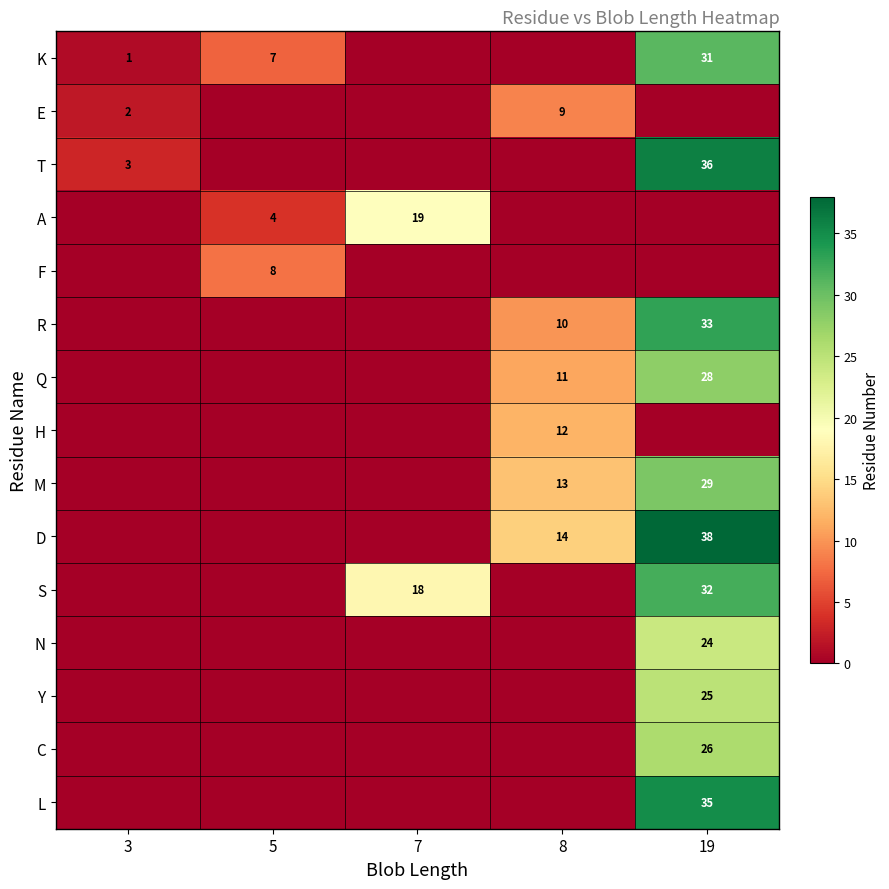

True or false: T has a value of 3 at 3.

True